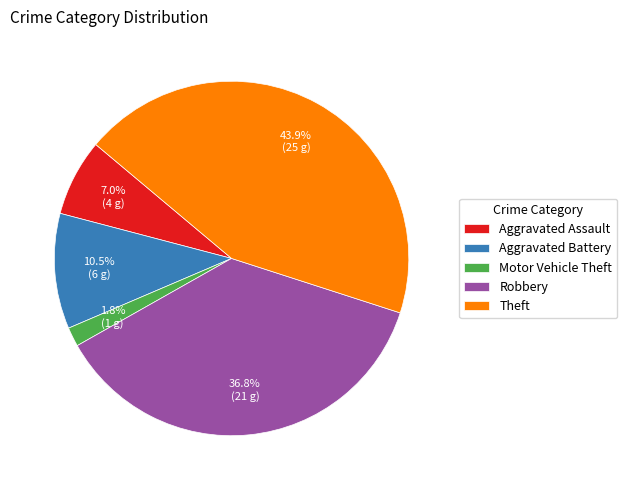

How many slices are in this pie chart?

5